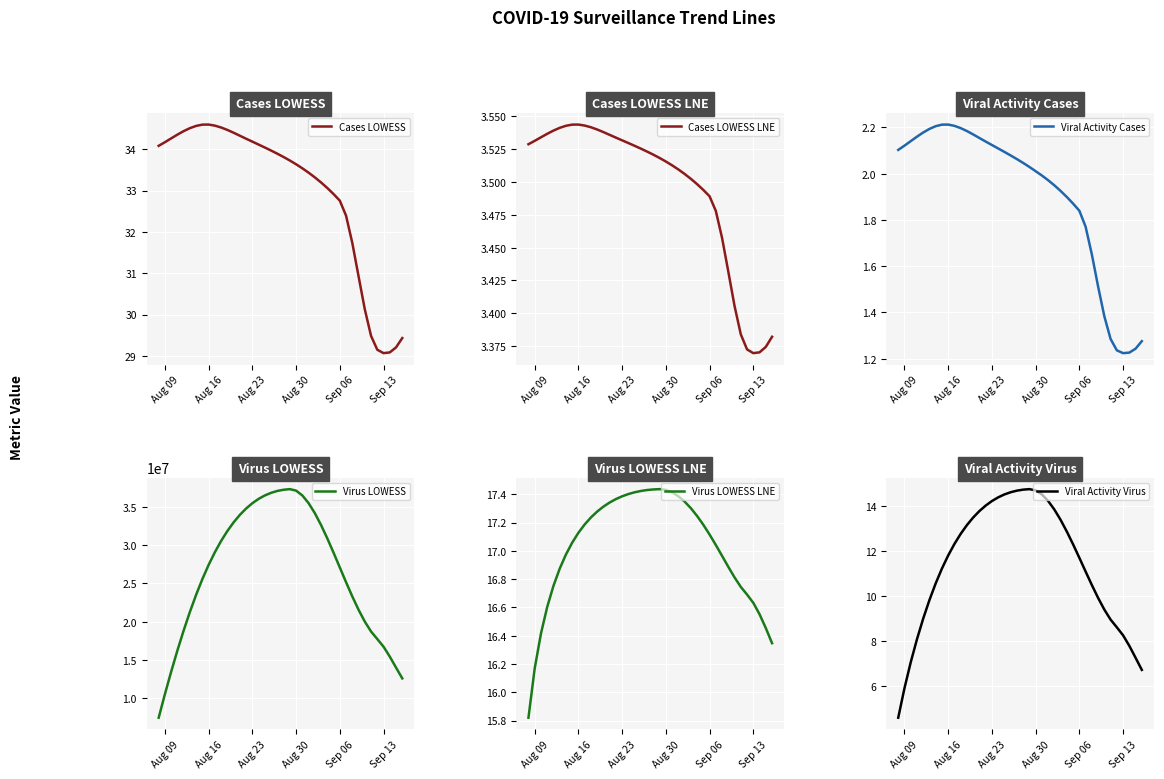

What is the difference between the second highest and minimum values in the Viral Activity Virus series?

10.1